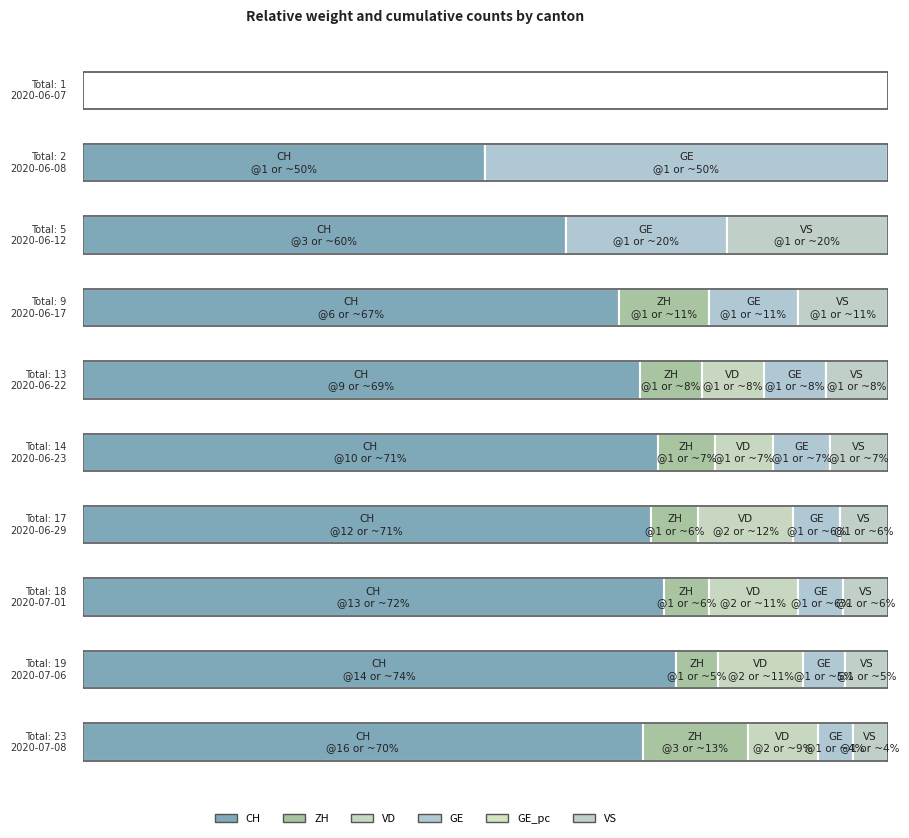

What is the value of the ZH bar at the 8th from the left?

1